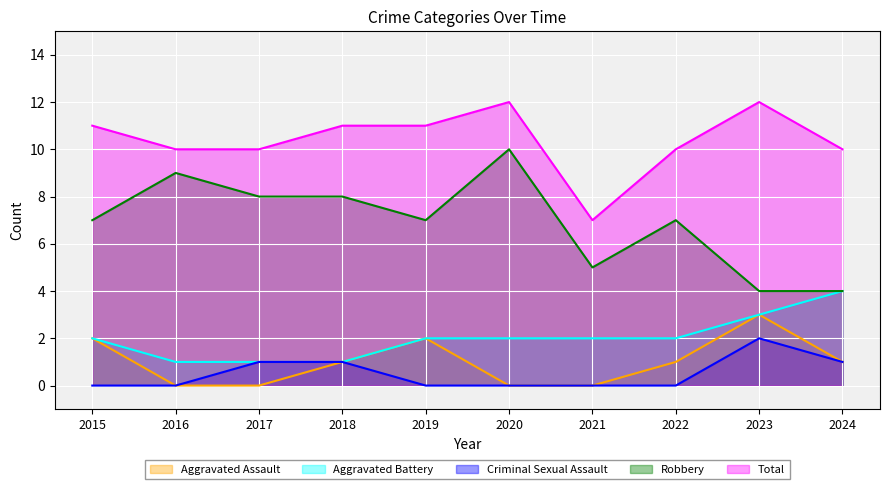

Is the value of Robbery at 2024 greater than the value of Total at 2021?

No